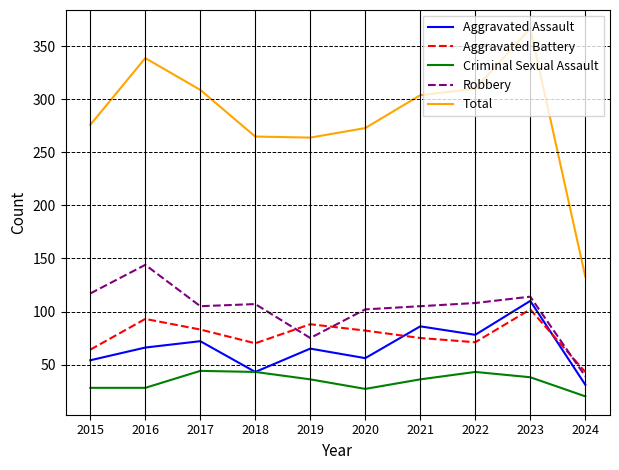

At which category is the sum across all series the highest?

2023